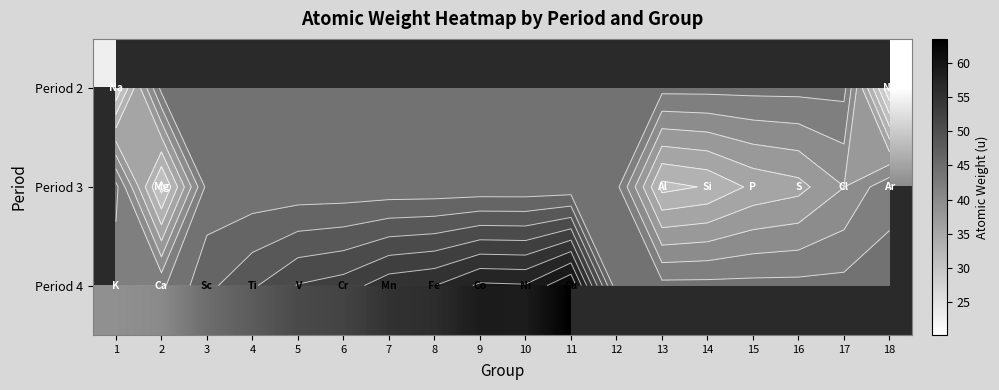

How many values in Period 2 are above zero?

2